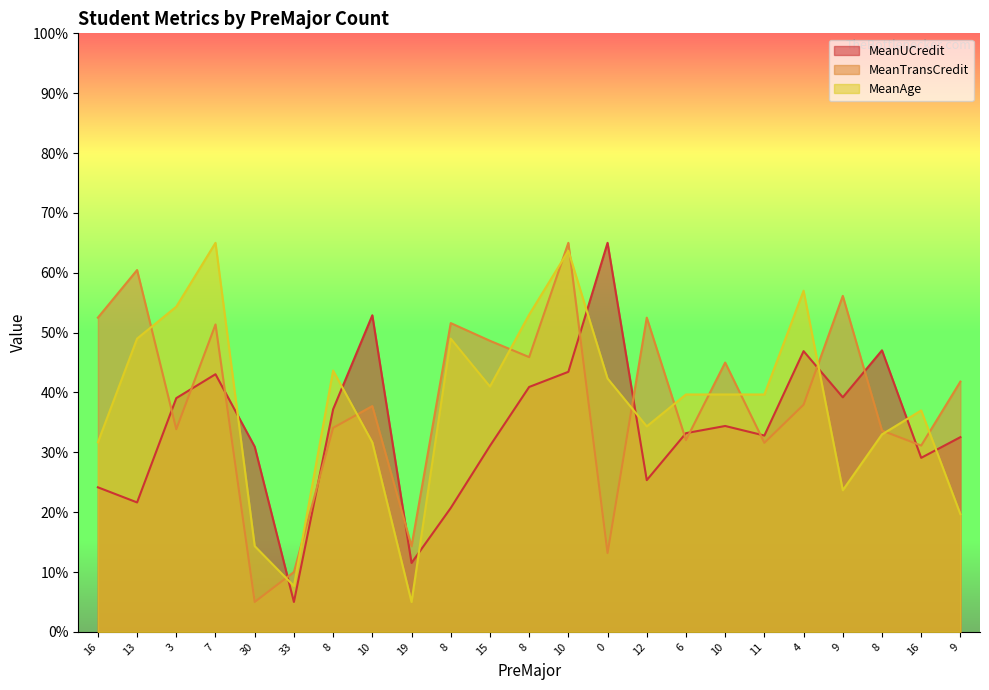

Which category has the highest value in the MeanAge series?

7